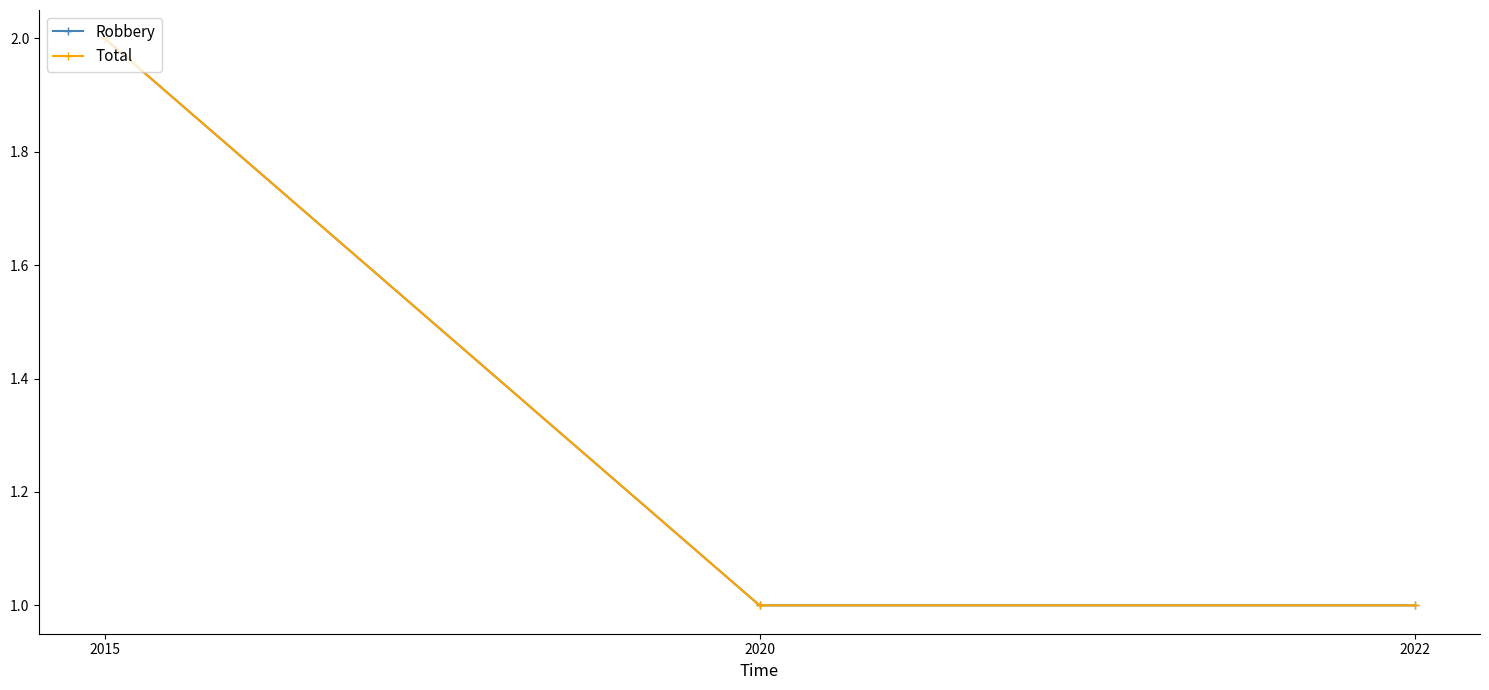

Reading left to right, list all the values displayed in this chart.

Robbery: 2	1	1
Total: 2	1	1